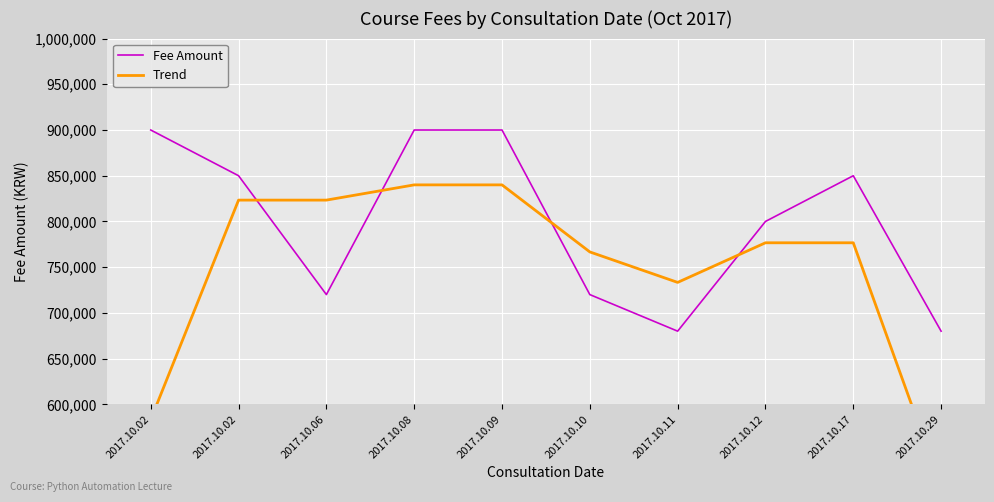

List the labels in order of Fee Amount value, largest first.

2017.10.02, 2017.10.08, 2017.10.09, 2017.10.02, 2017.10.17, 2017.10.12, 2017.10.06, 2017.10.10, 2017.10.11, 2017.10.29